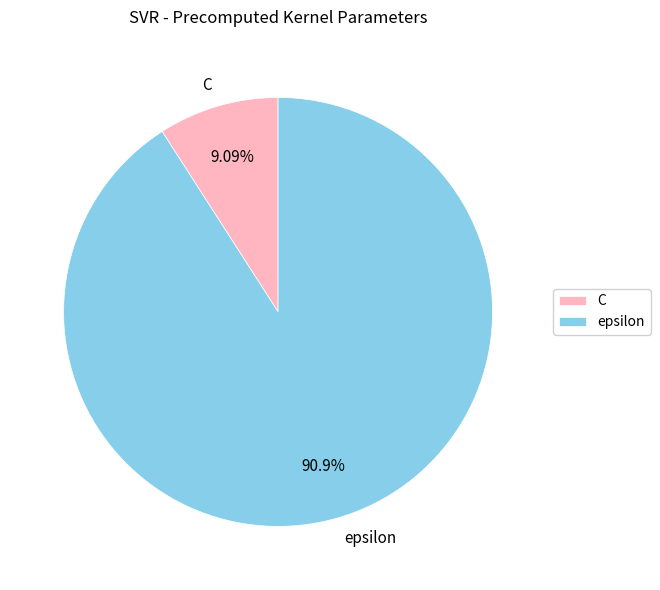

True or false: C accounts for 1% of the total.

False